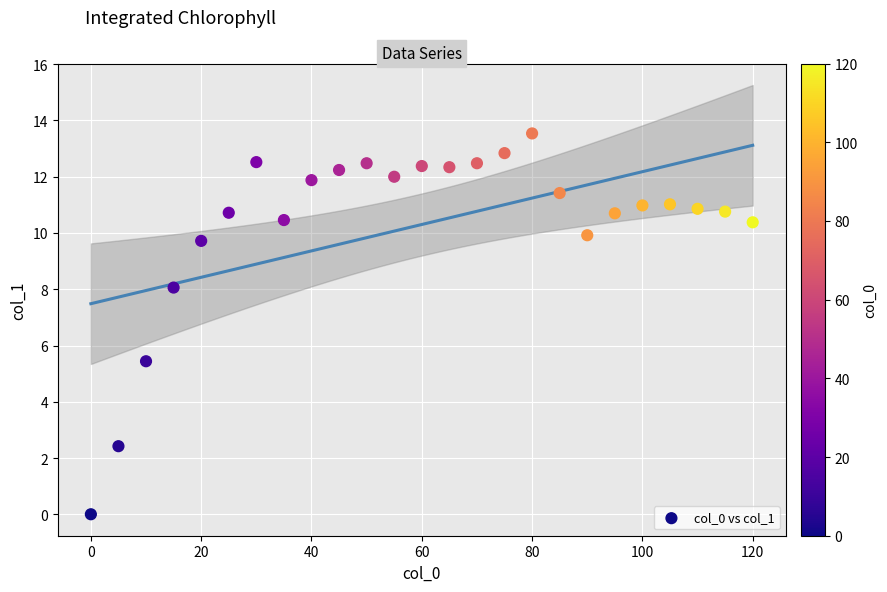

What is the range of Y values (max minus min)?

13.5